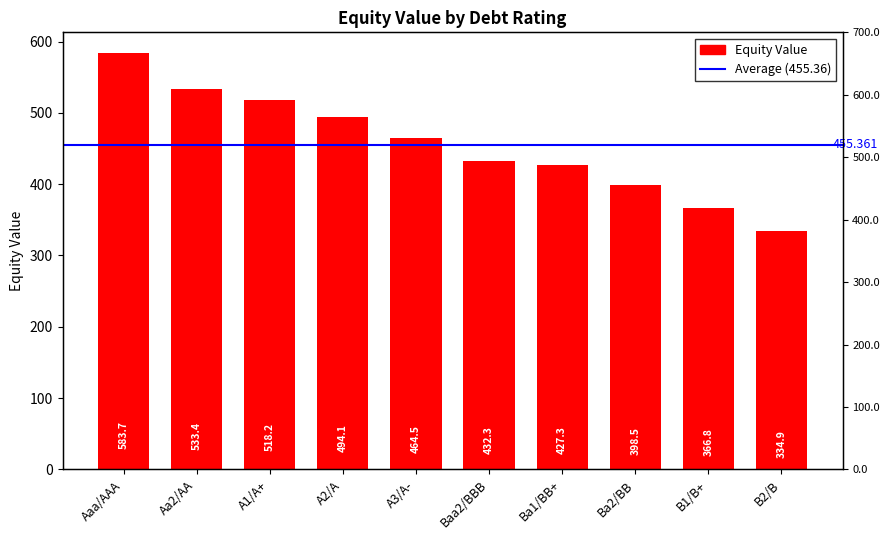

What is the difference between the maximum and second lowest values?

216.9